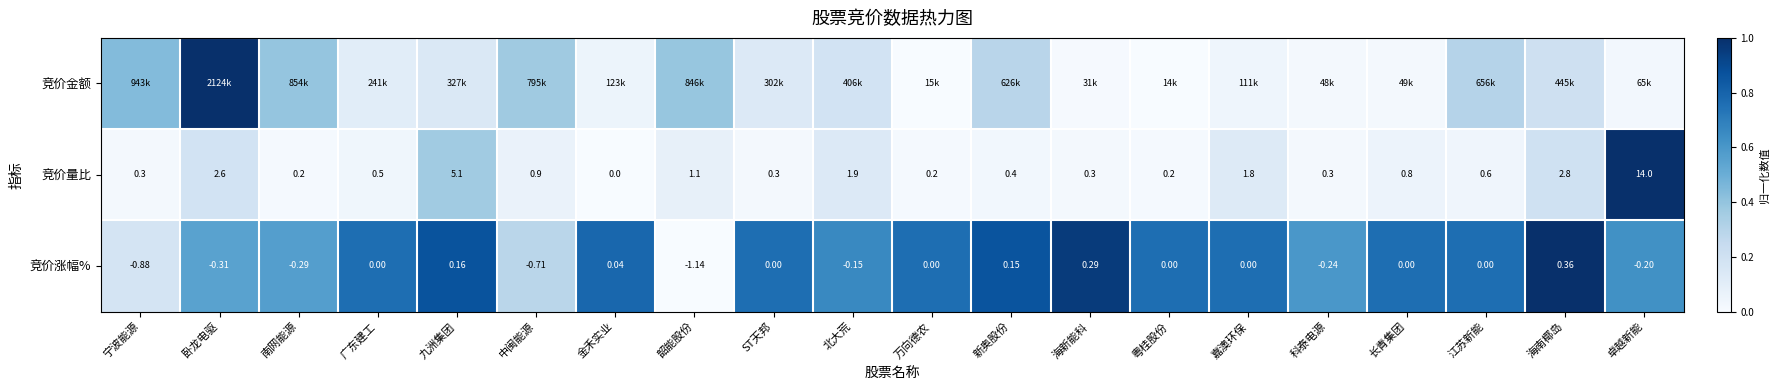

At which label does 竞价量比 reach its minimum?

金禾实业